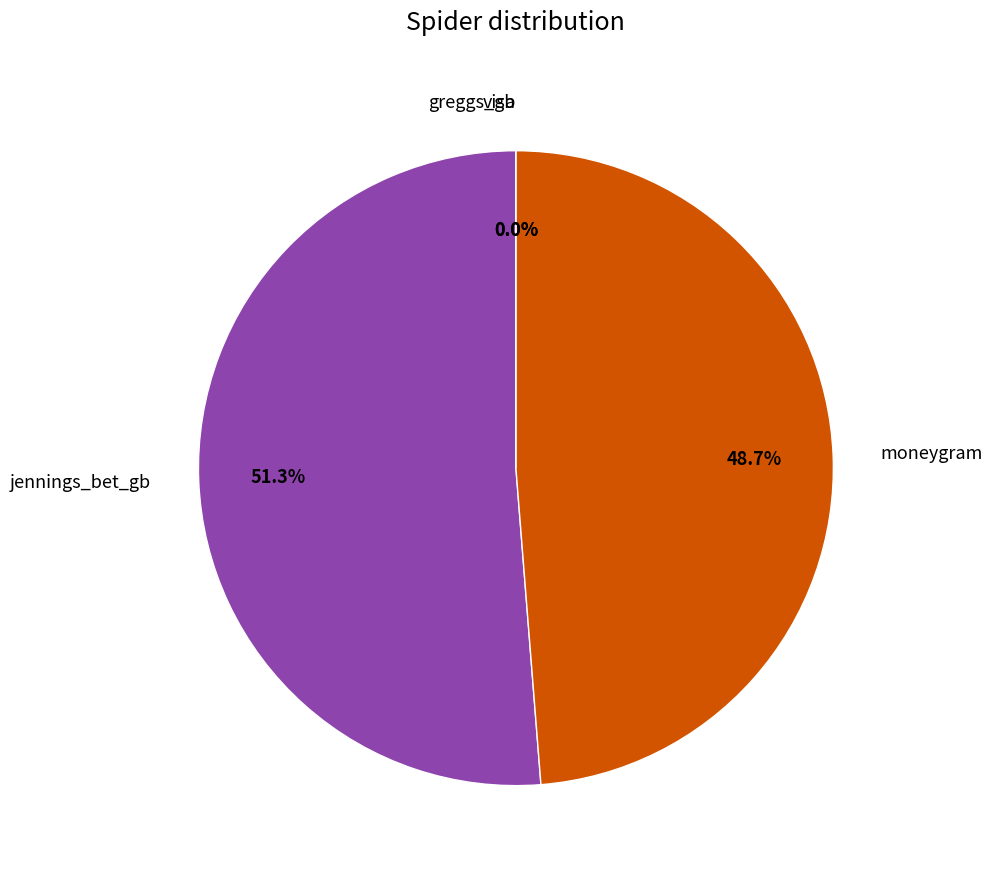

To the nearest percent, what percentage of the pie is jennings_bet_gb?

51%